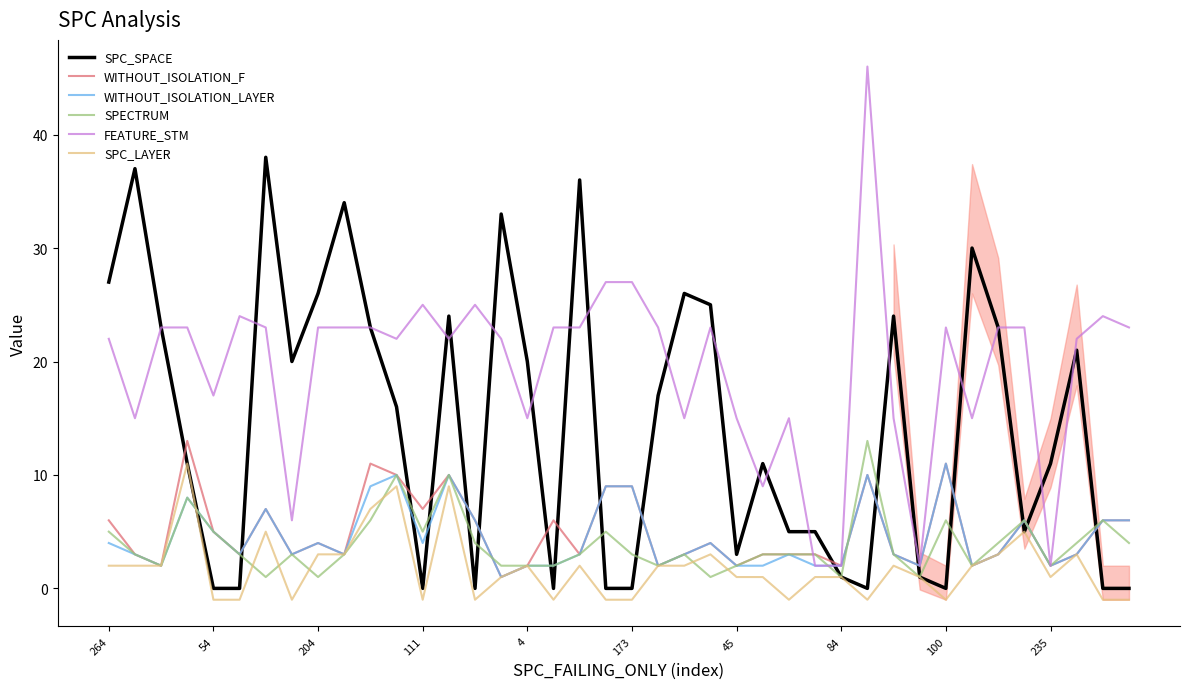

Which series has the largest range (max minus min)?

FEATURE_STM